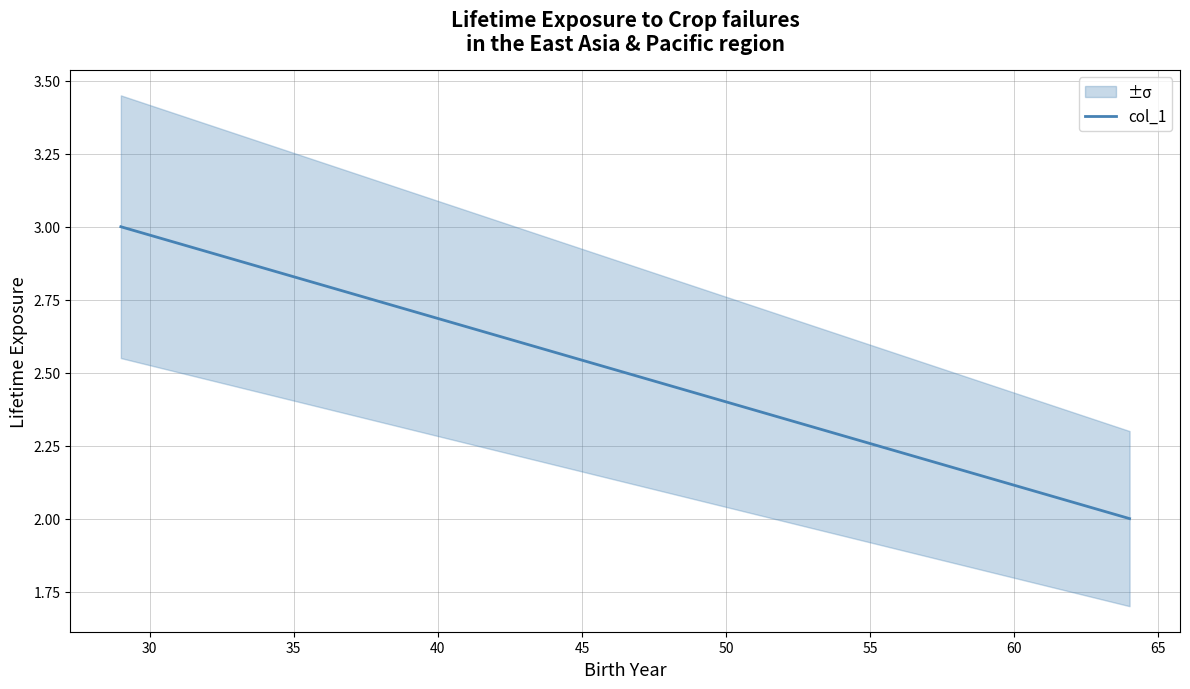

Reading right to left, list all the values displayed in this chart.

2	3